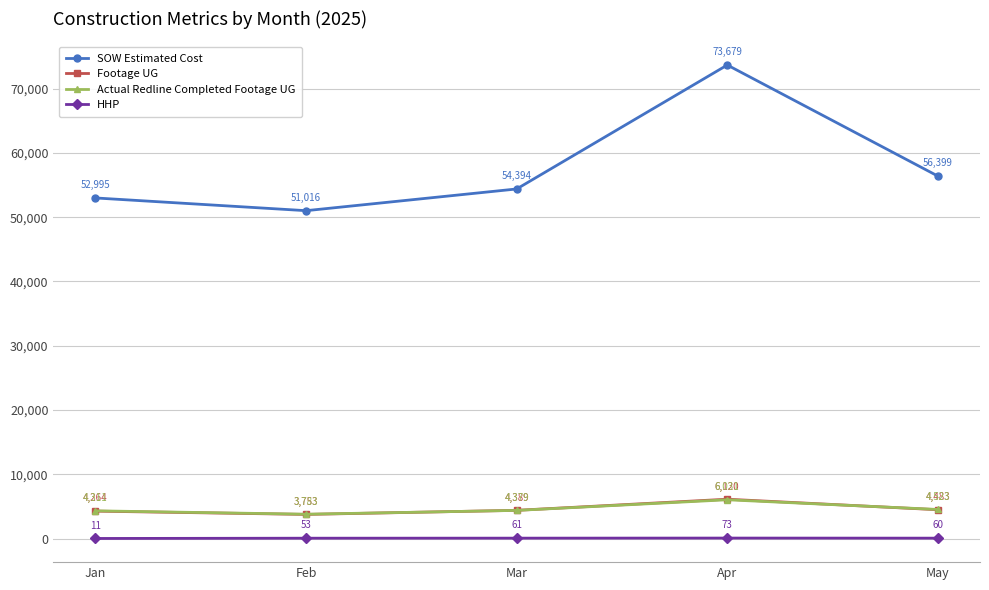

Which series changed the most between Jan and May?

SOW Estimated Cost